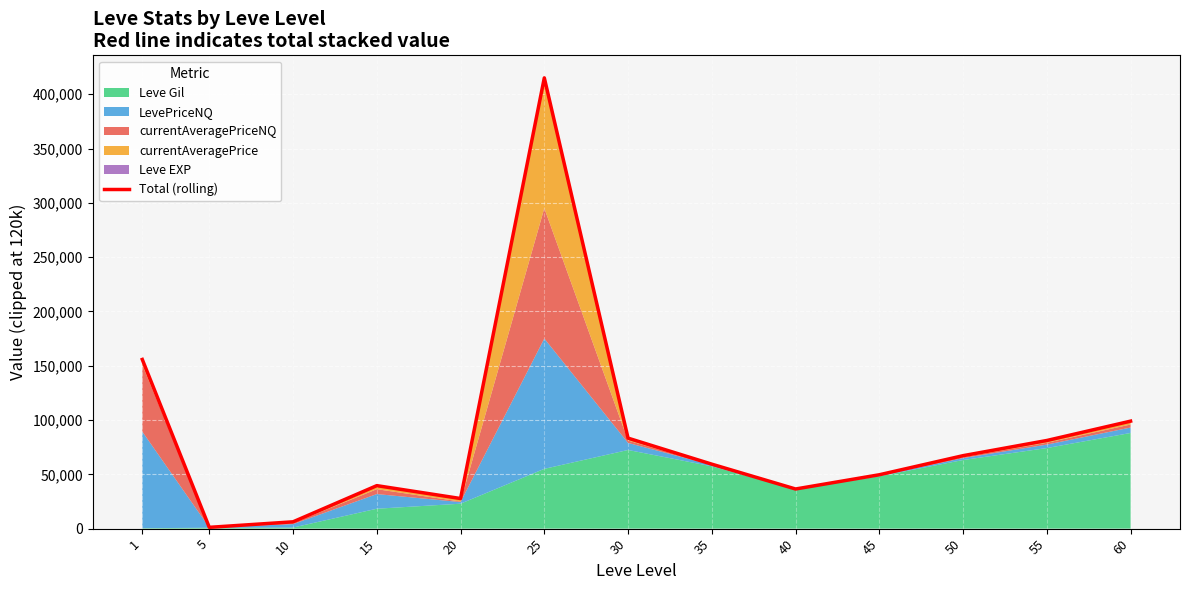

How many points are lower than both their immediate neighbors (excluding endpoints)?

3